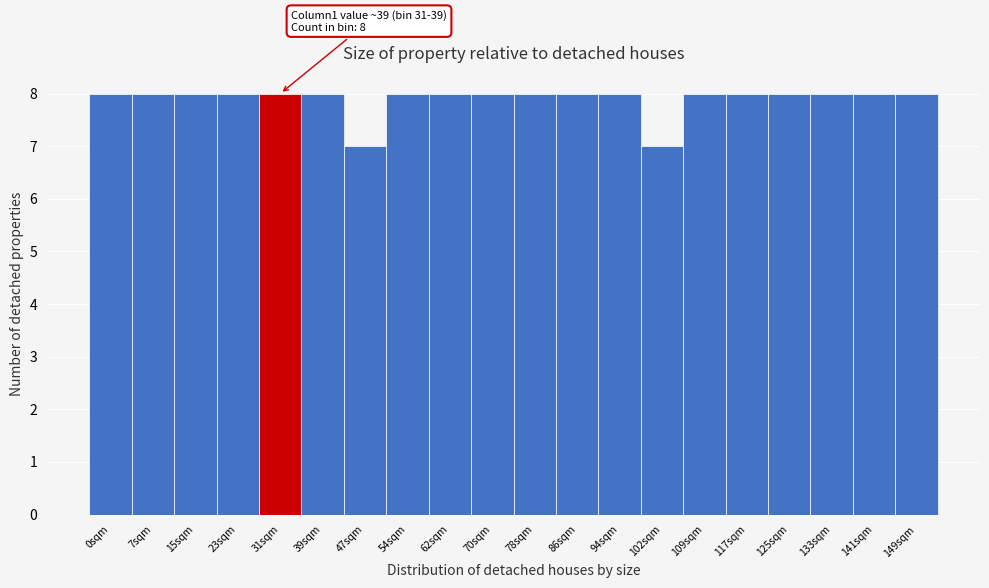

Reading left to right, list all the values displayed in this chart.

8	8	8	8	8	8	7	8	8	8	8	8	8	7	8	8	8	8	8	8